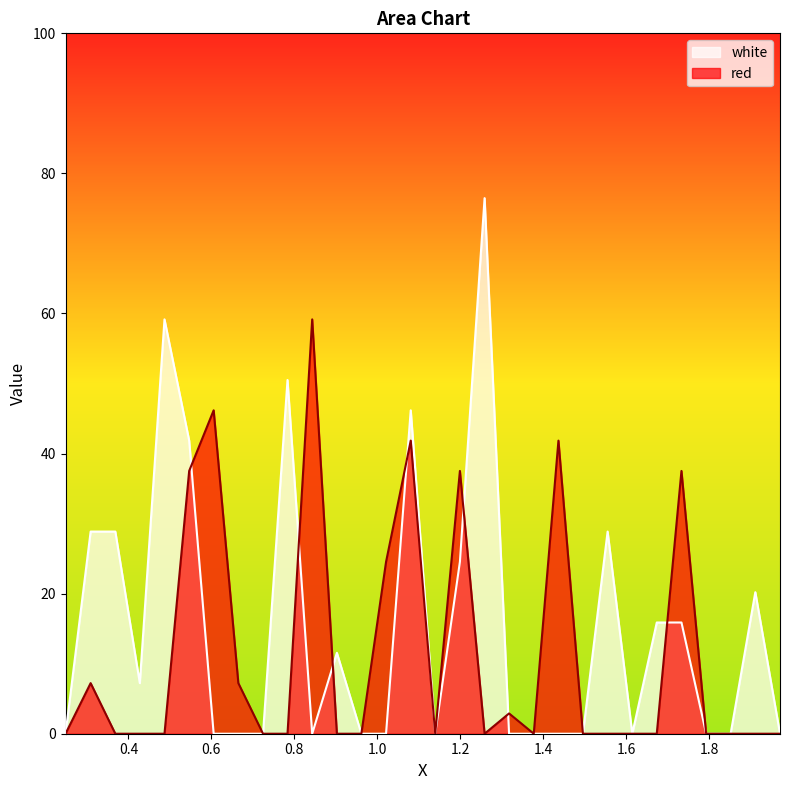

At which category does white reach its first local peak?

0.487